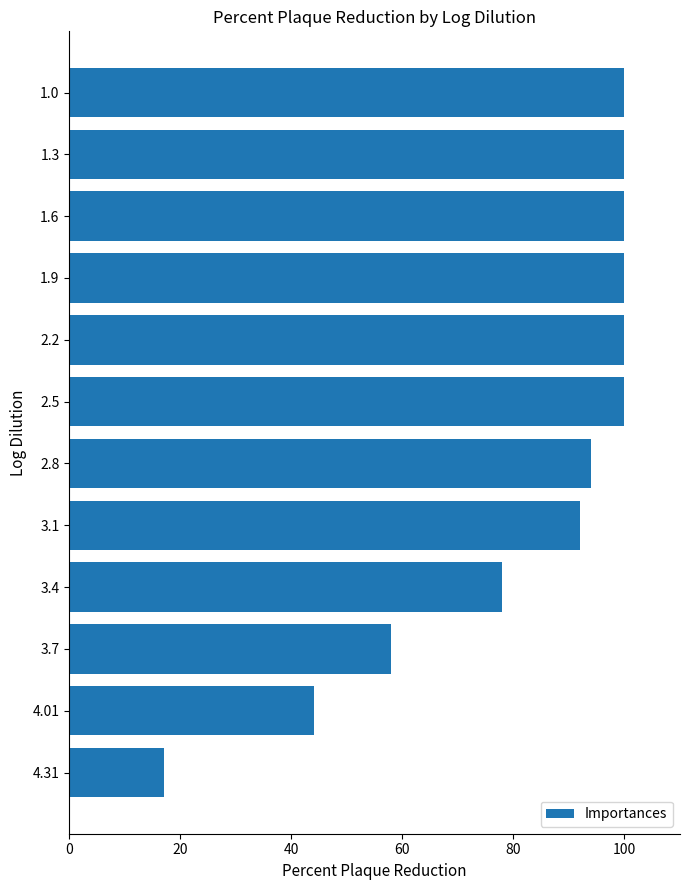

What is the label of the 8th bar from the bottom?

2.2